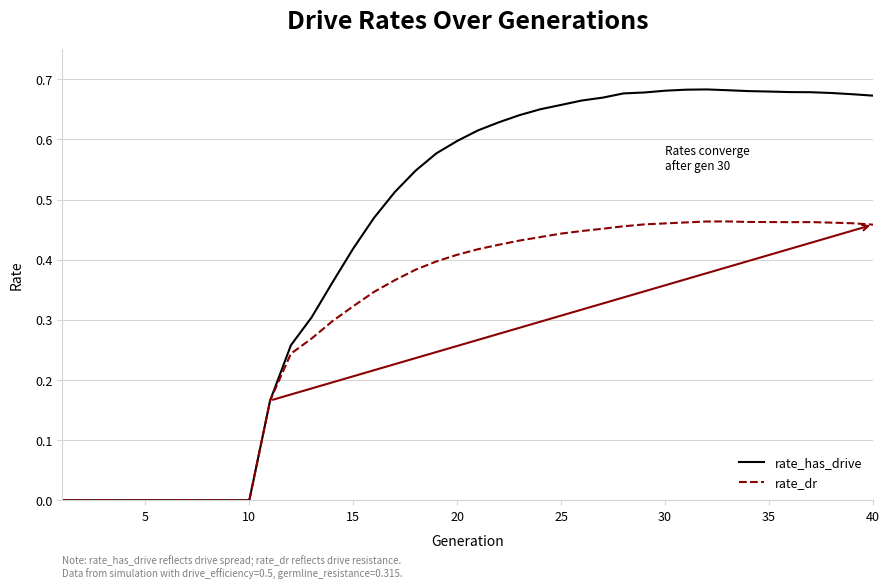

Which series has the widest spread of values?

rate_has_drive